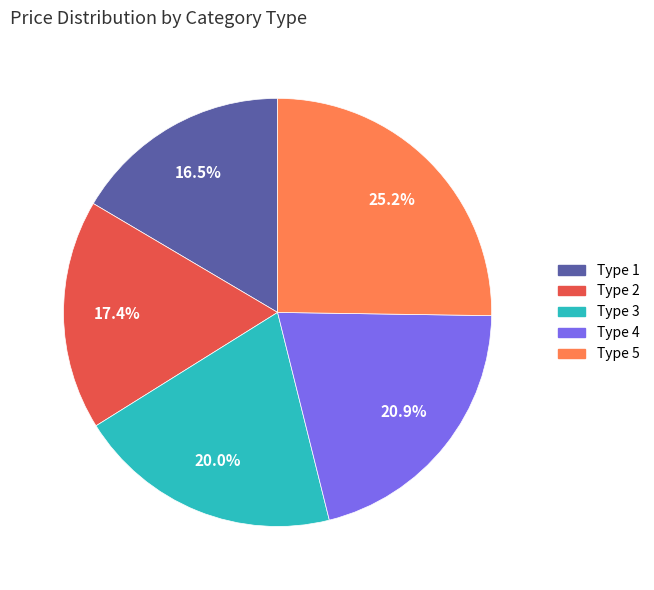

Is there a majority slice in this chart?

No